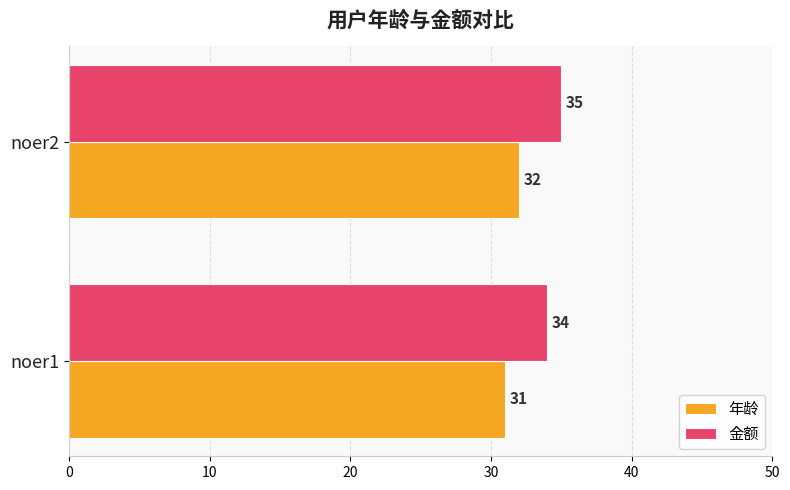

How many 金额 values are between 34 and 35?

2